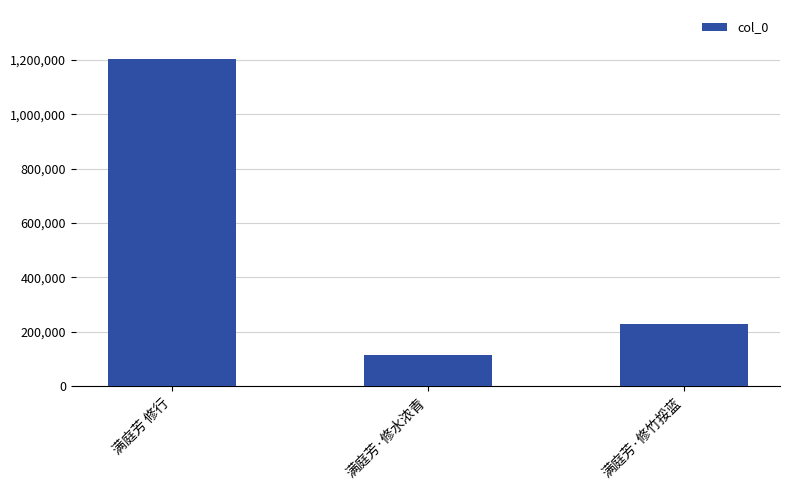

How many distinct data groups are displayed?

1